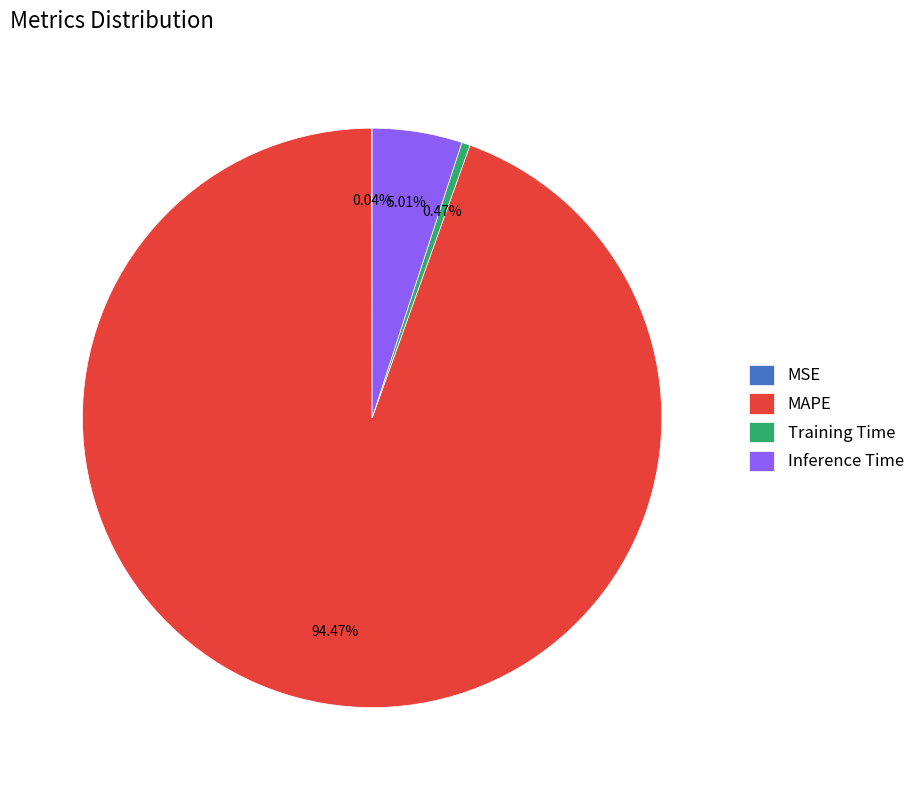

What is the largest slice in the pie chart?

MAPE